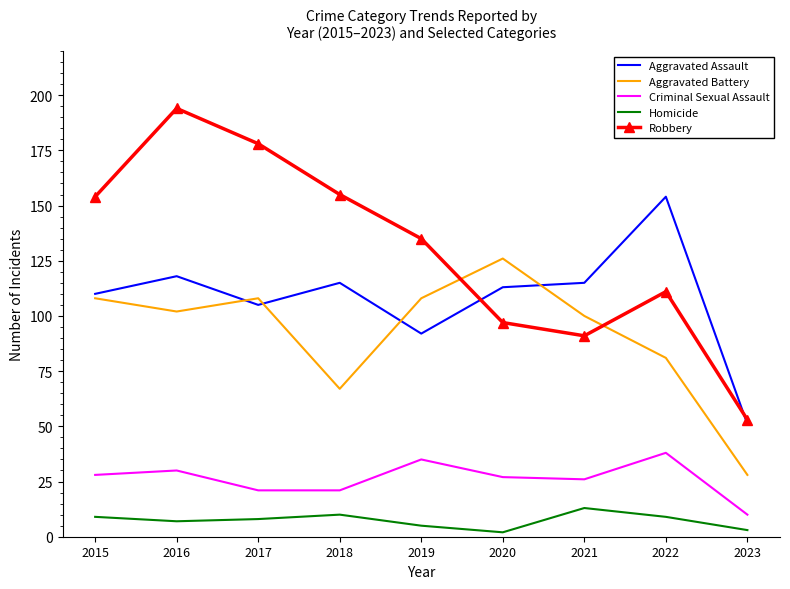

What is the difference between the maximum and minimum values in the Aggravated Assault series?

103